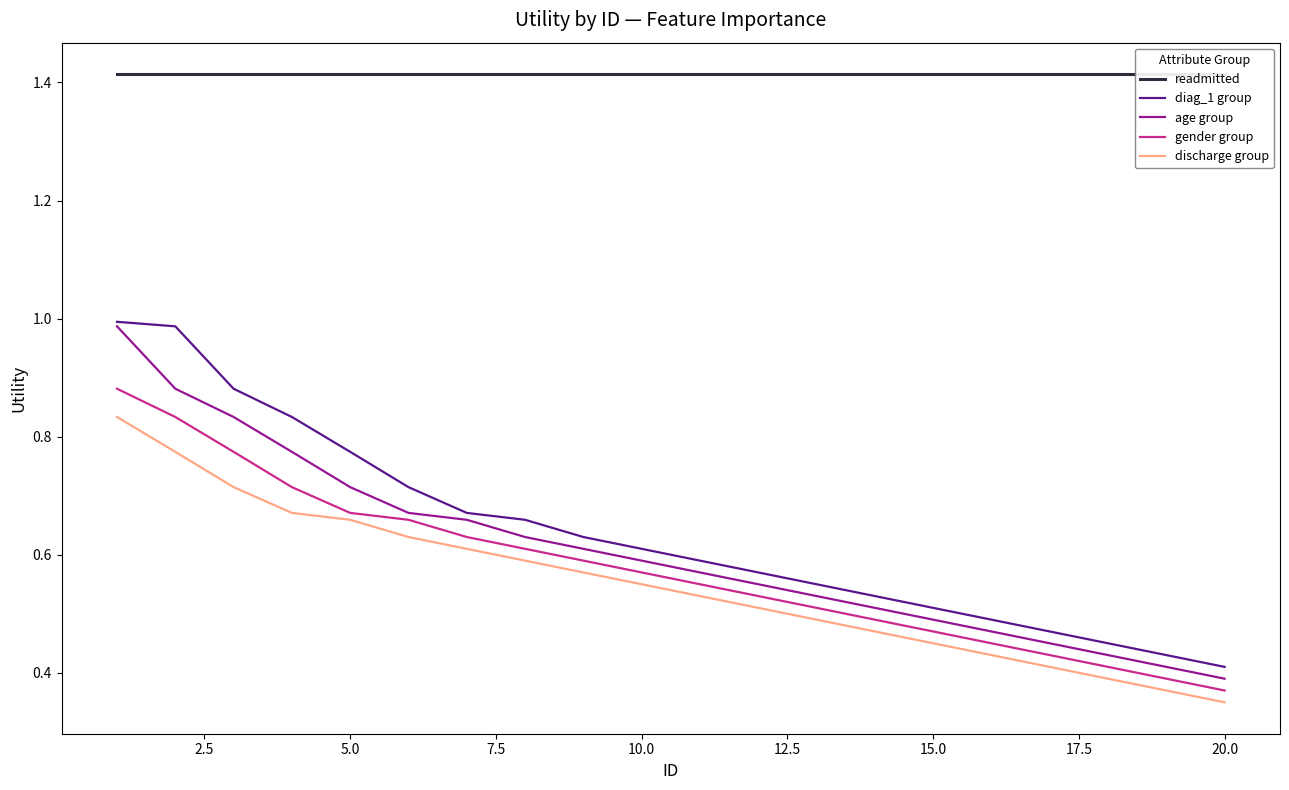

The diag_1 group series shows 0.4 at 20.0. True or false?

True